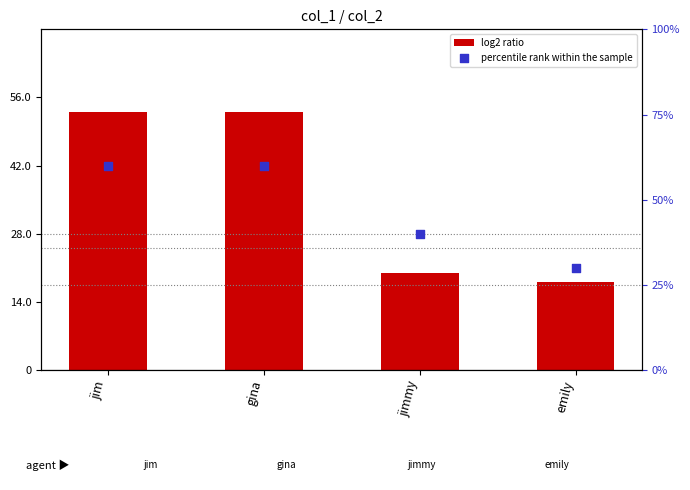

At which category is the sum across all series the highest?

jim